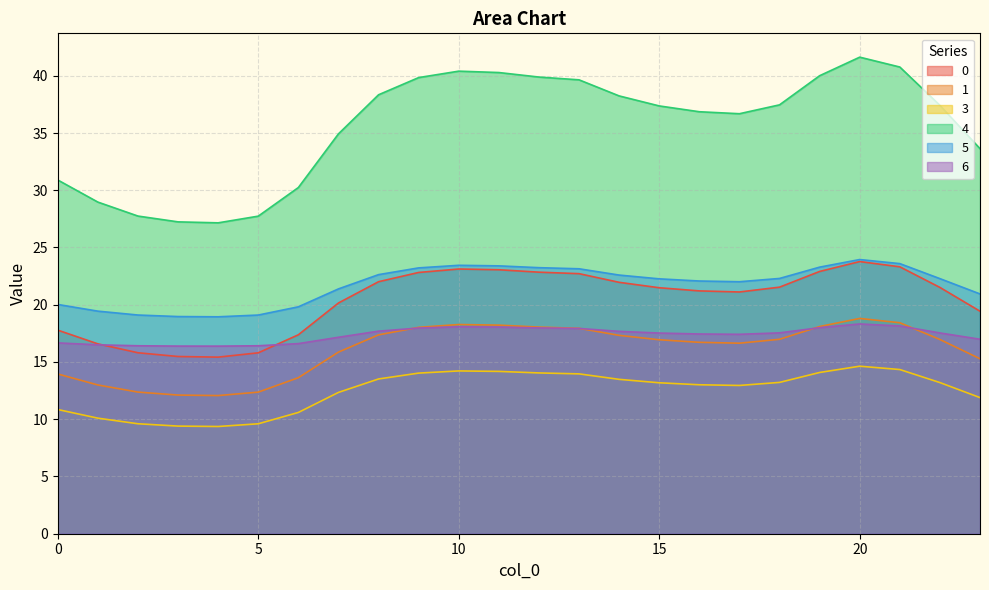

Is the value of 6 at 15 greater than the value of 5 at 16?

No